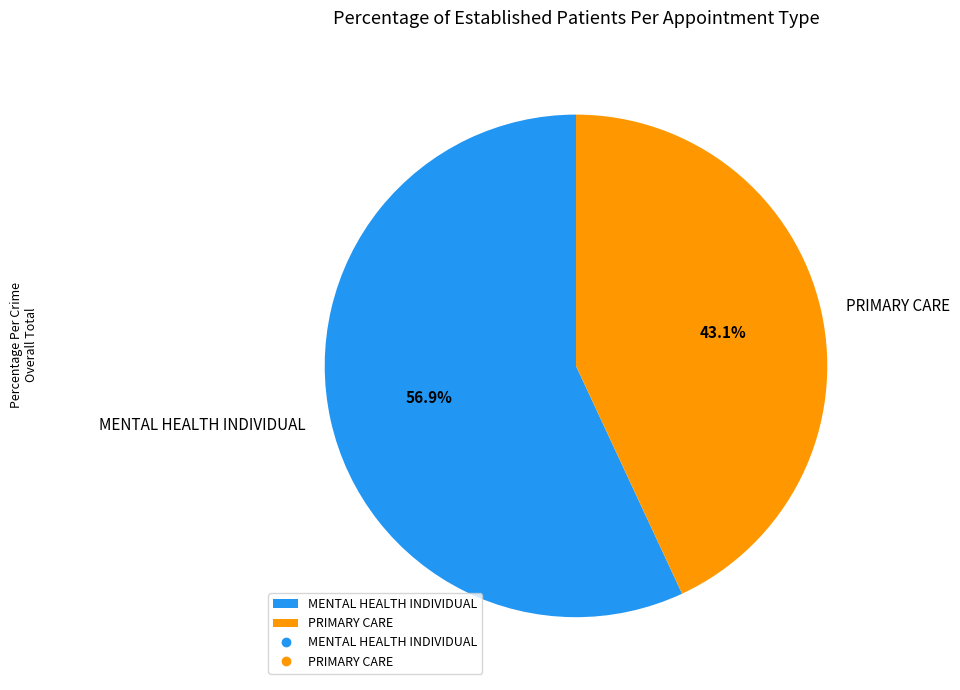

How many segments does this pie chart have?

2